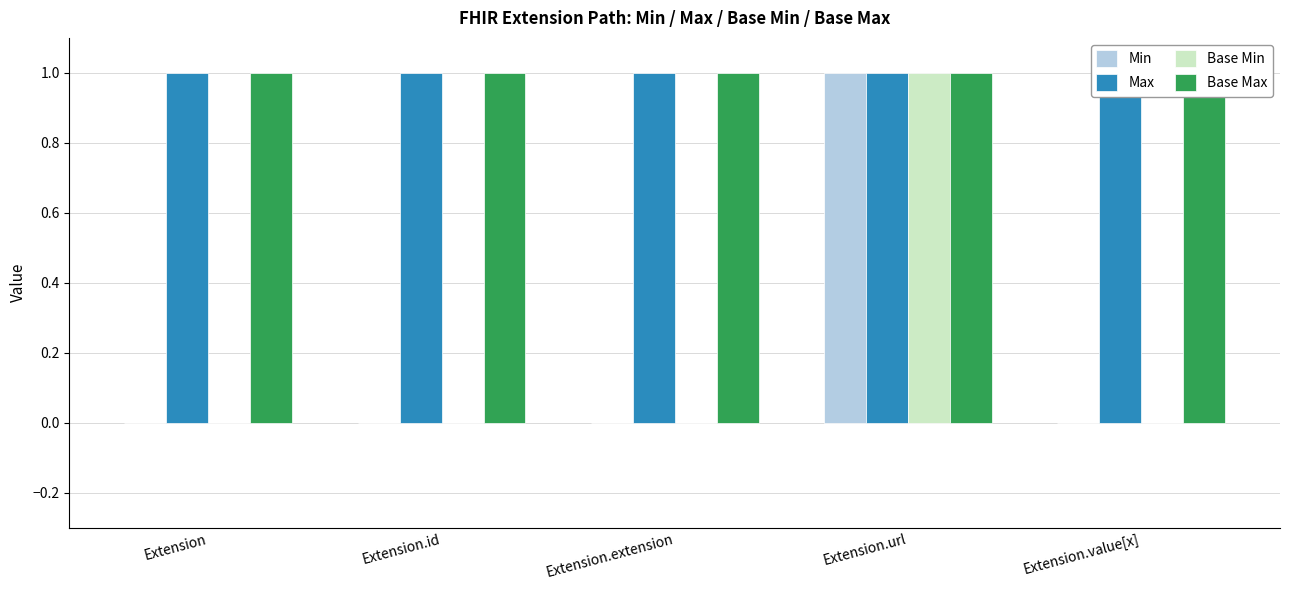

At which category is the sum across all series the highest?

Extension.url